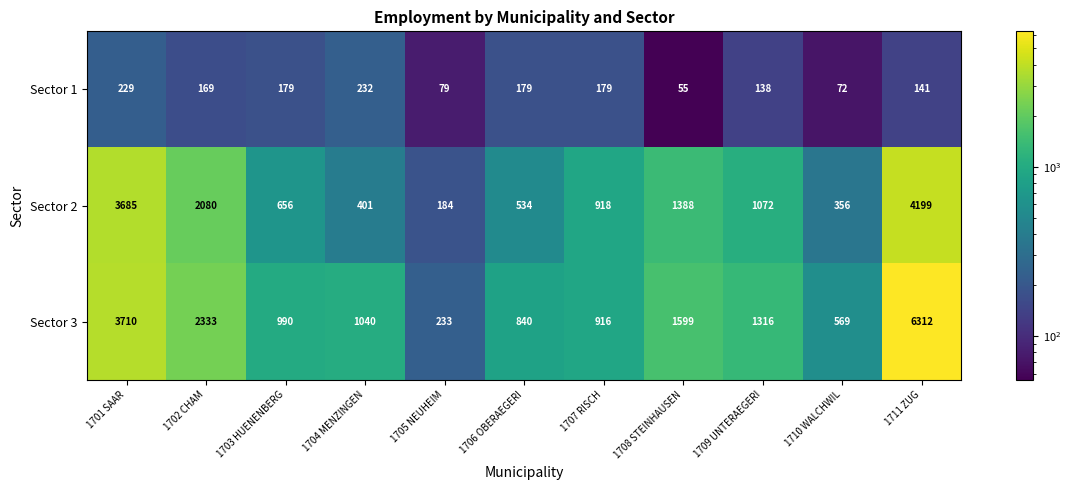

What is the minimum value shown in the chart?

55